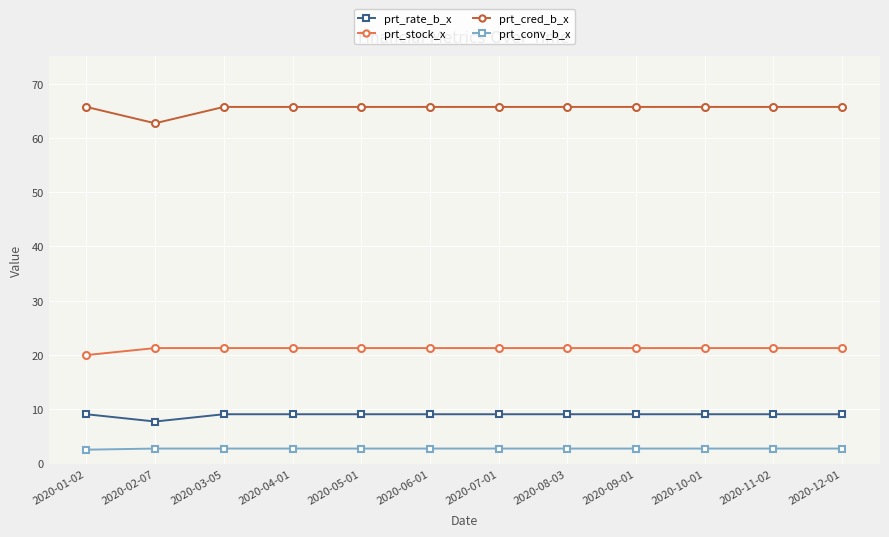

What is the average value of the prt_conv_b_x series?

2.8